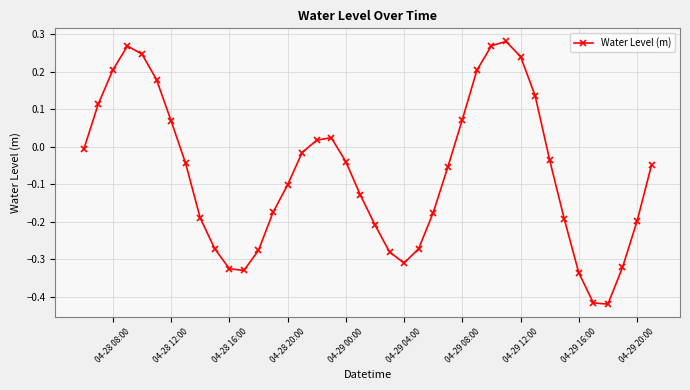

How many data points does each series have?

40